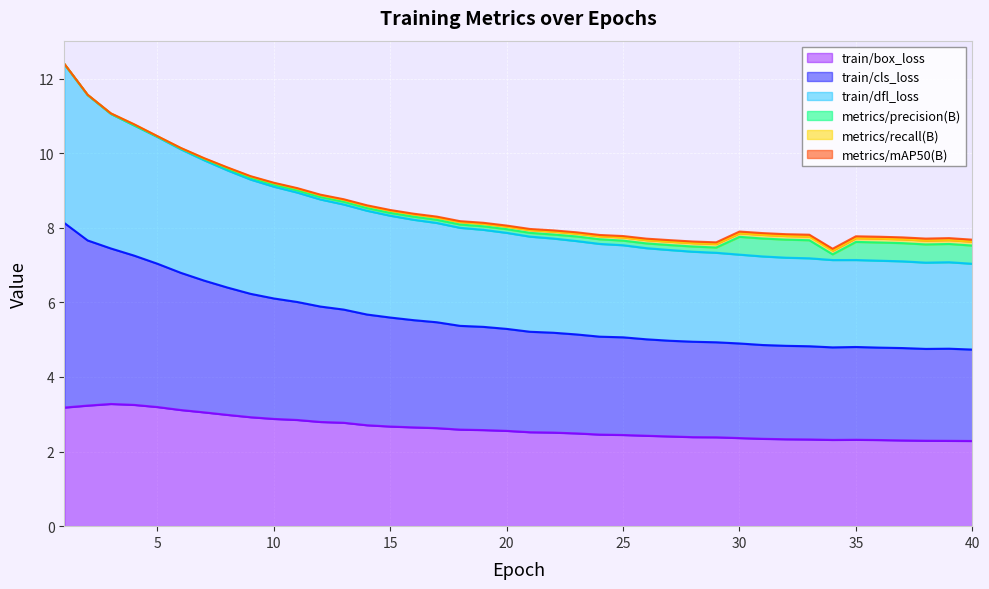

In train/dfl_loss, how many points are lower than both neighbors (excluding endpoints)?

2